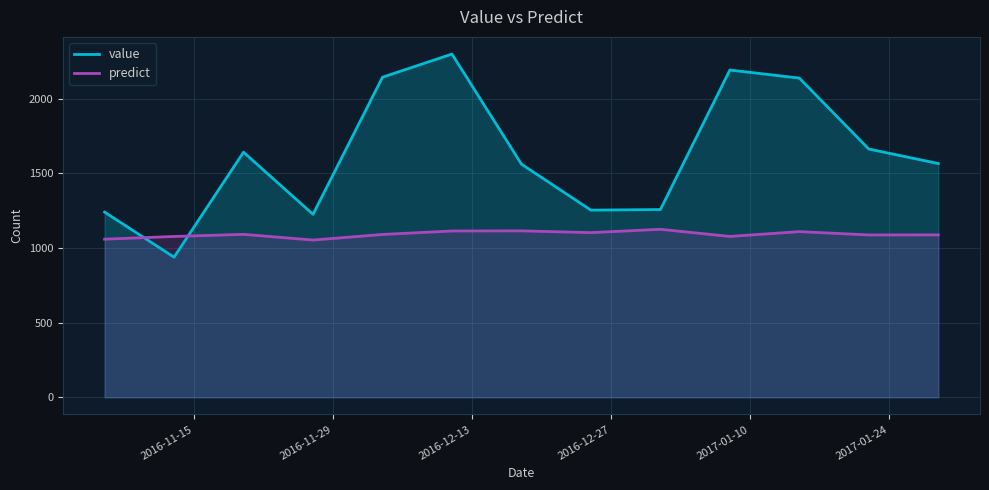

In predict, how many points are lower than both neighbors (excluding endpoints)?

4